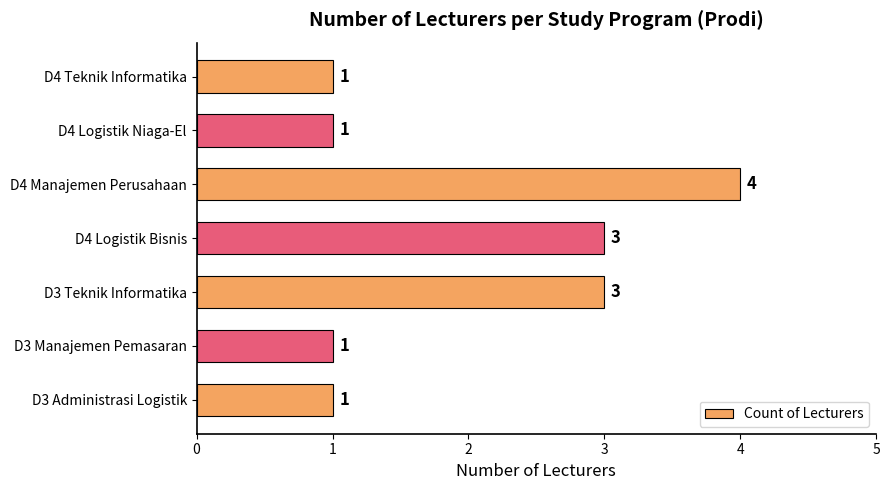

What is the difference between the second highest and minimum values?

2